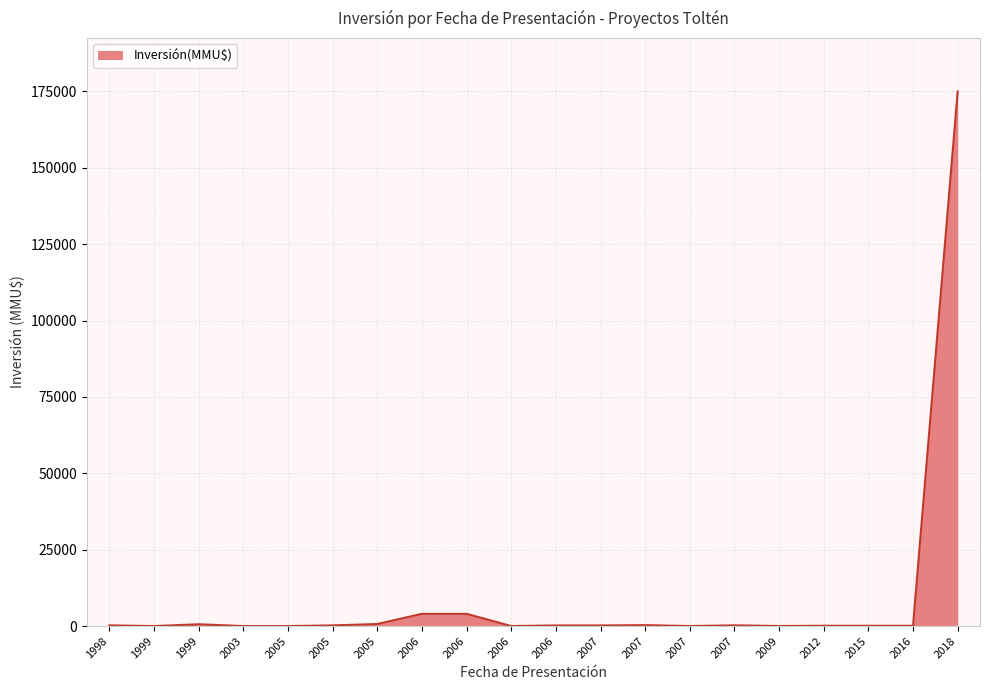

Is this an area chart (filled region under the line)?

Yes